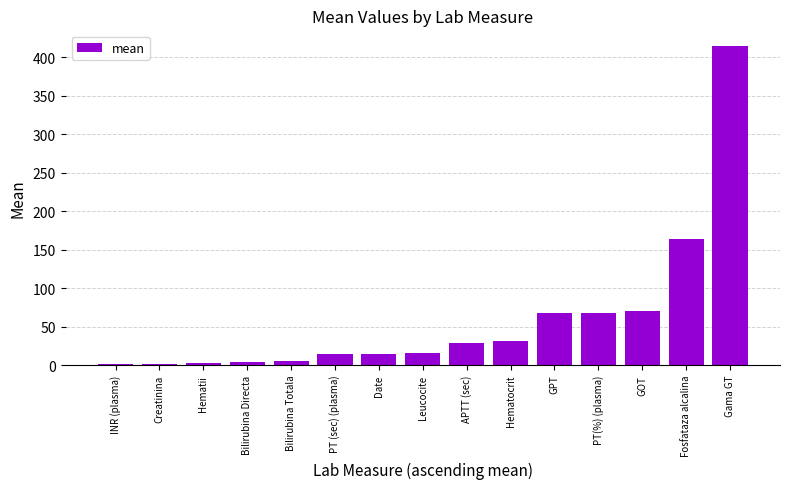

At which label is the value closest to 207?

Fosfataza alcalina